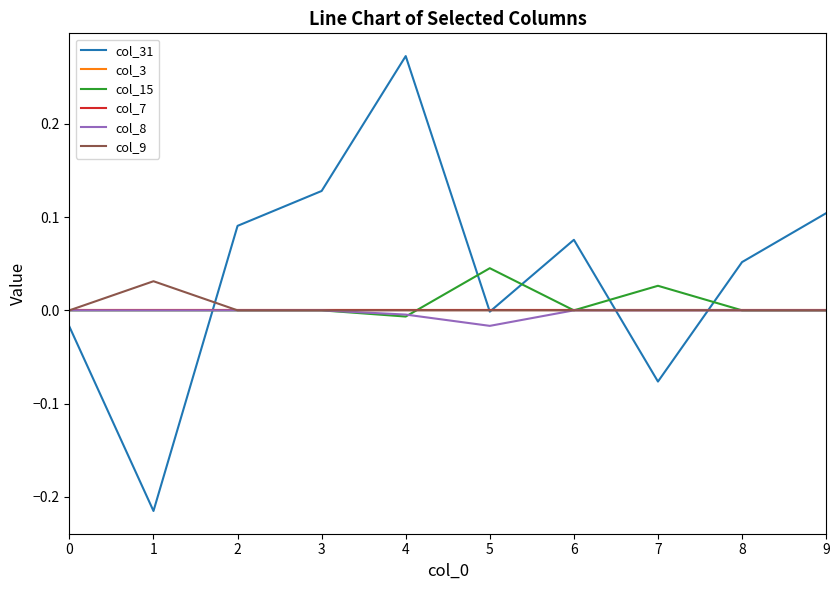

How many intersections are there between col_7 and col_31?

5